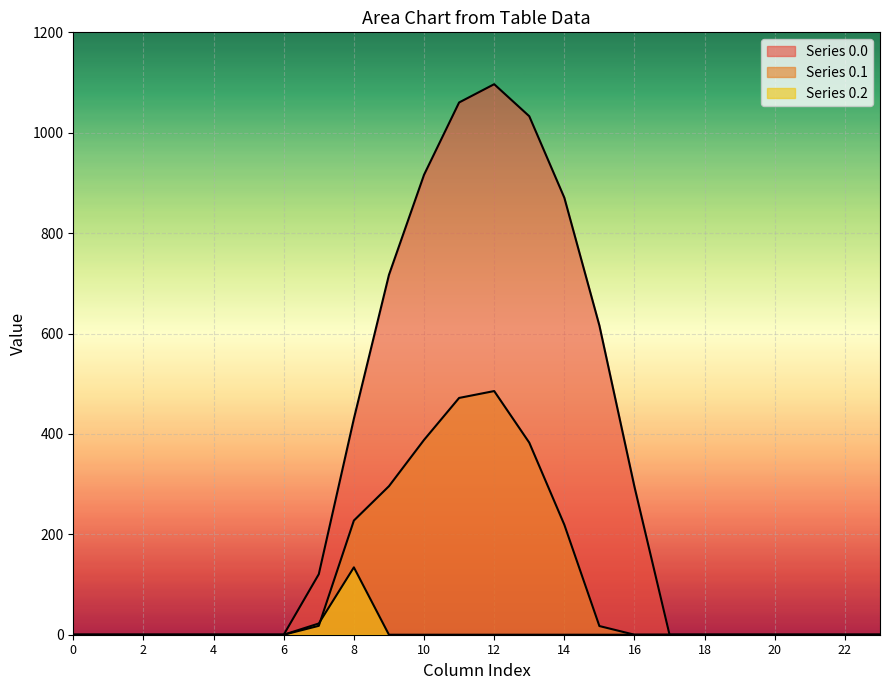

What is the average value of the row_0.1 series?

104.4